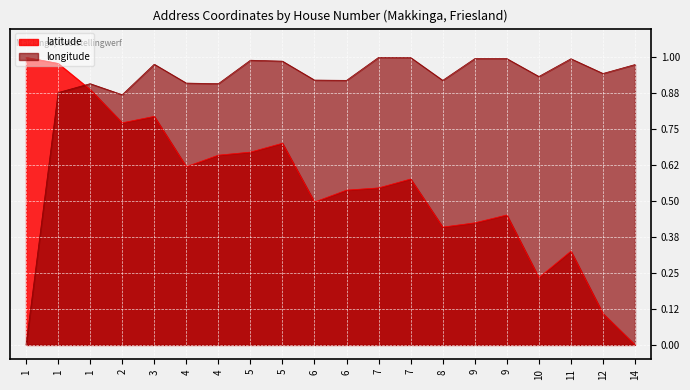

At which label does longitude reach its peak?

7